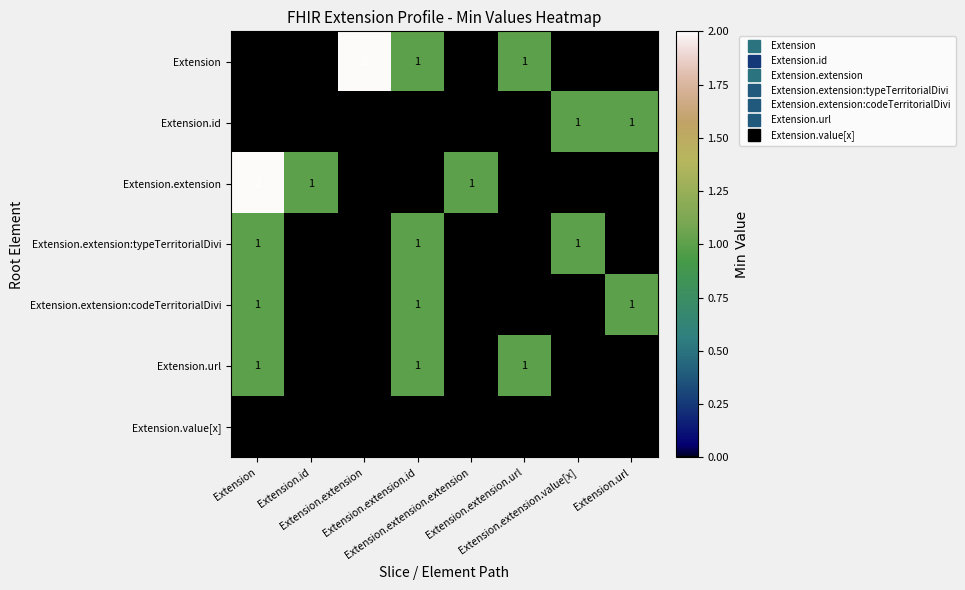

At how many categories does at least one series exceed 0?

8